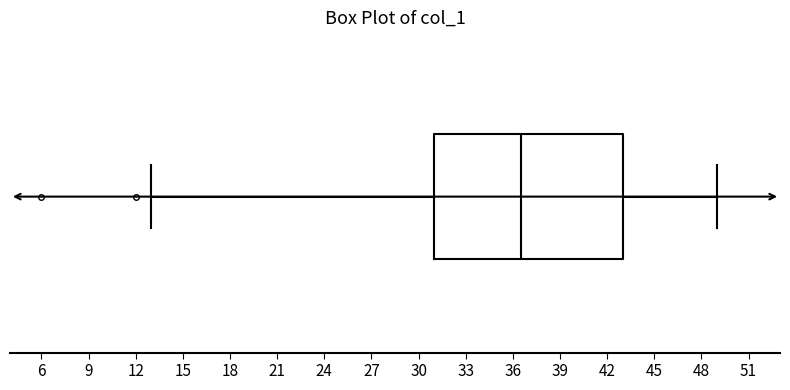

Where is the right edge of the box on the x-axis? The values are not printed on the chart, so give them approximately, as read against the axis.

43.0